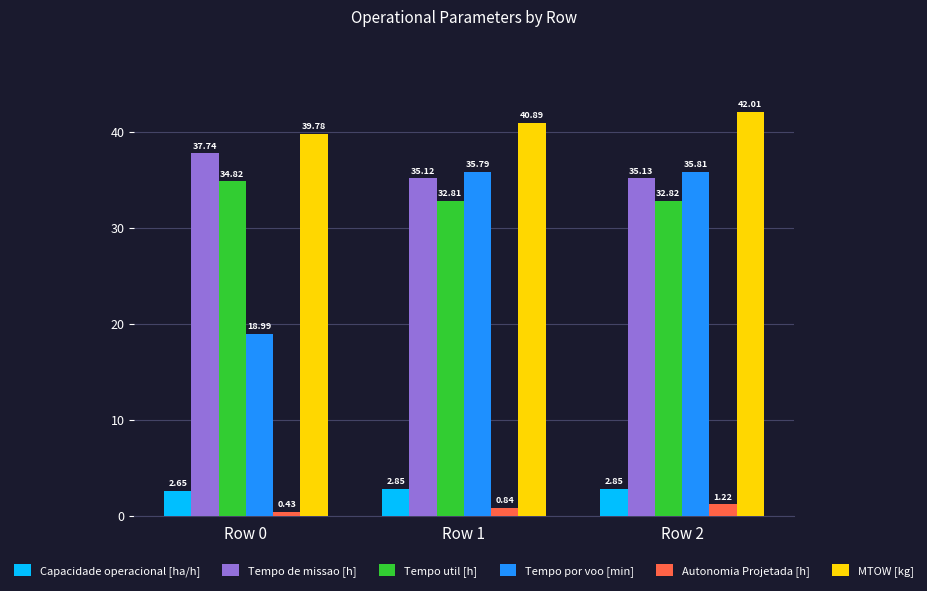

Which series has the widest spread of values?

Tempo por voo [min]